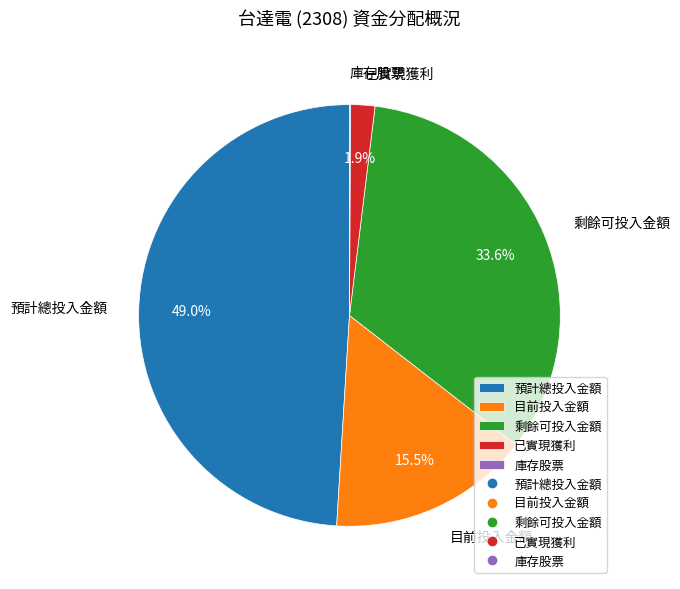

Approximately how many times larger is the value at 預計總投入金額 compared to 剩餘可投入金額?

1.5